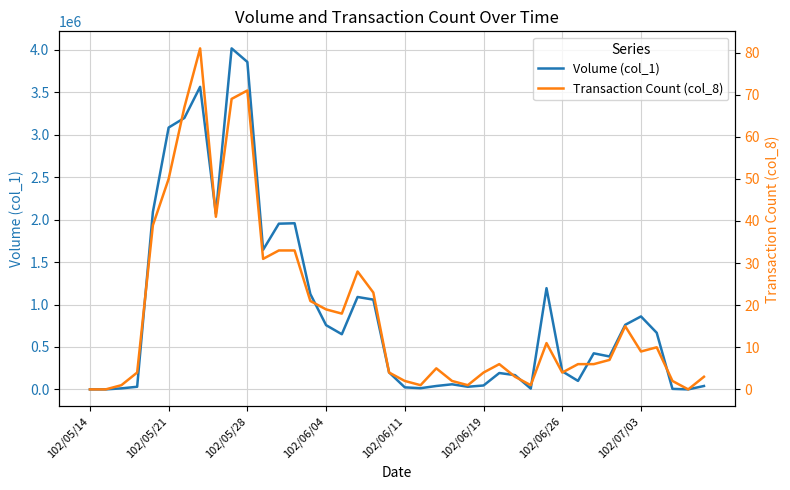

Between 102/06/04 and 102/05/28, which is larger?

102/05/28